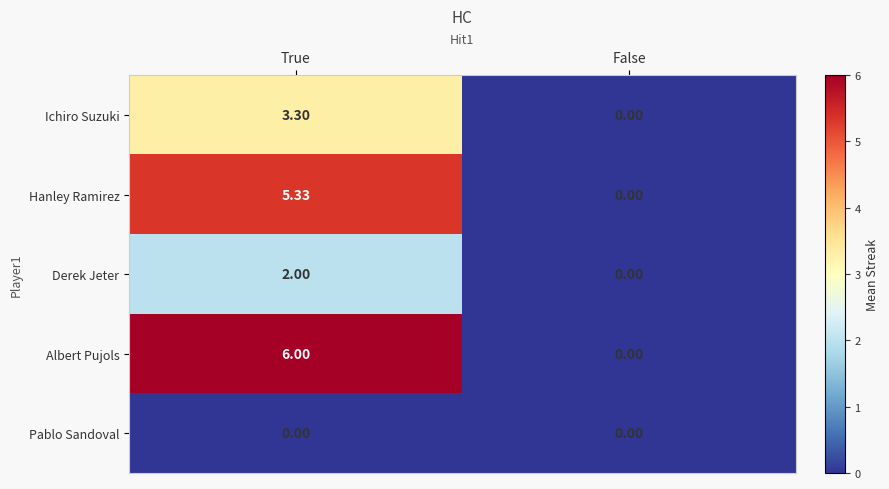

Which series changed the most between True and False?

Albert Pujols